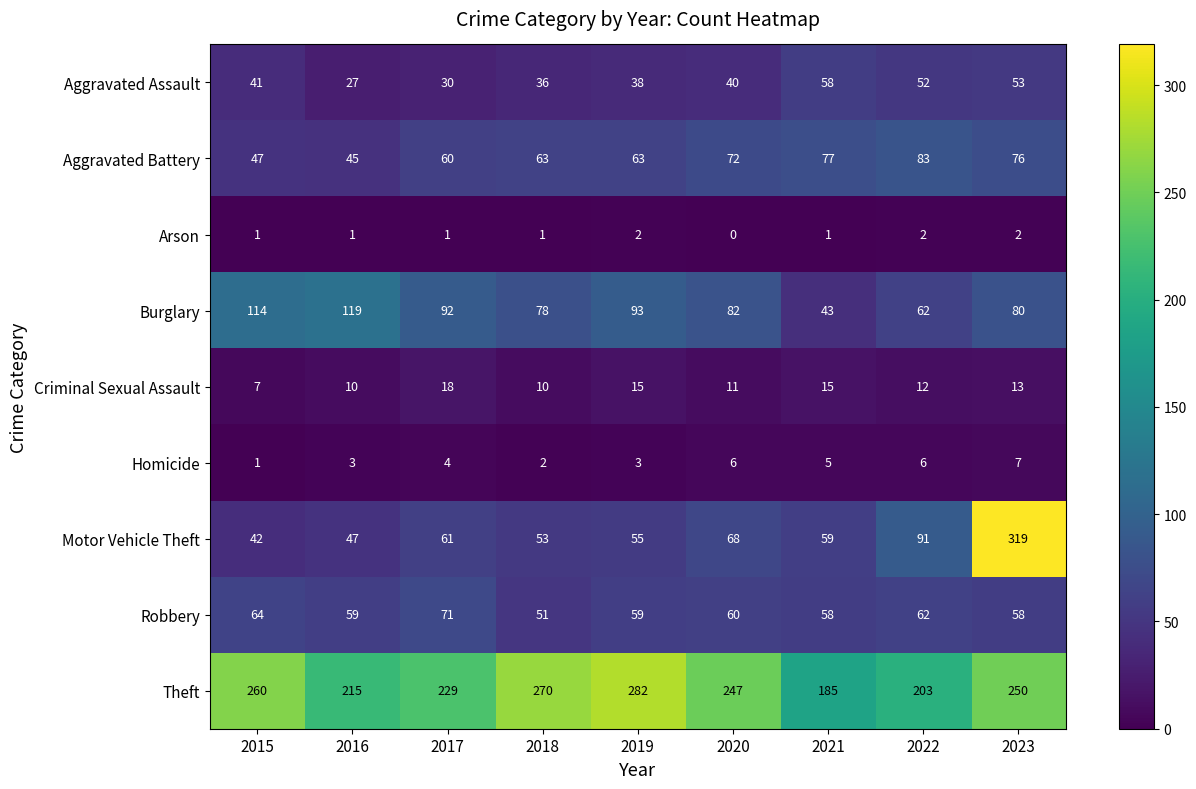

What is the total value across all series at 2018?

564